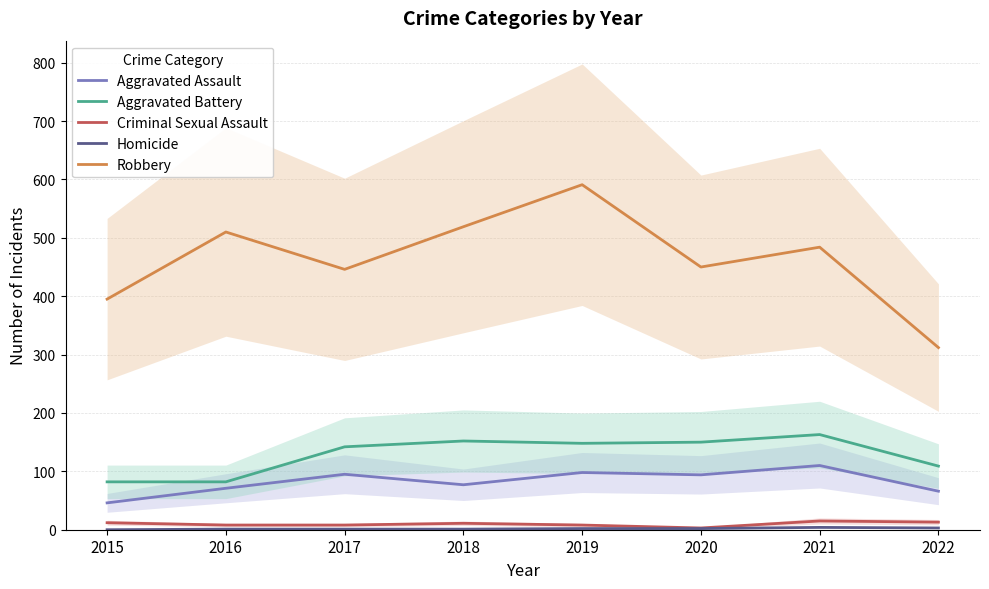

What is the difference between the maximum and minimum values in the Aggravated Assault series?

64